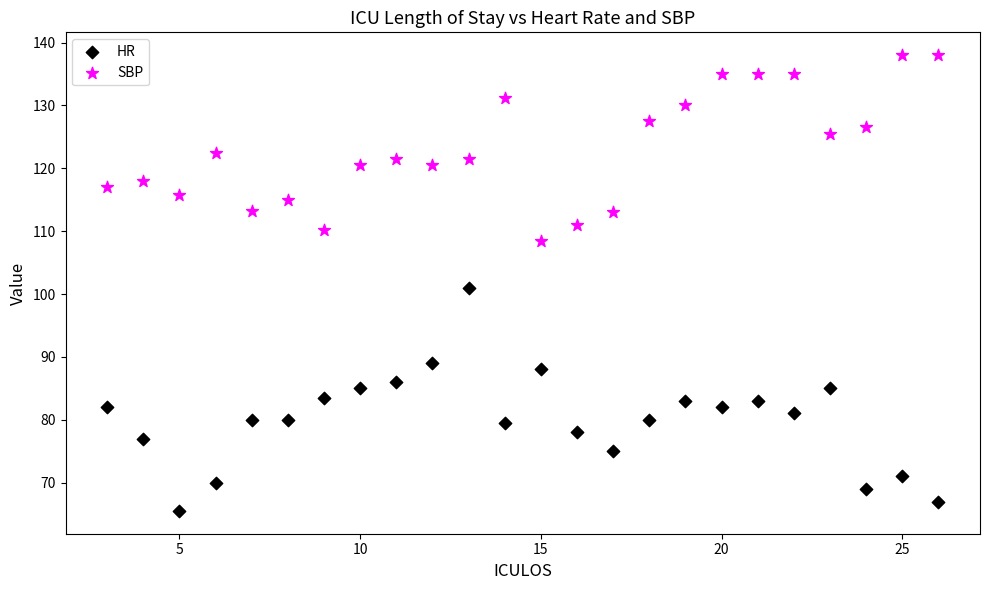

What are all the series names shown in the legend?

HR, SBP